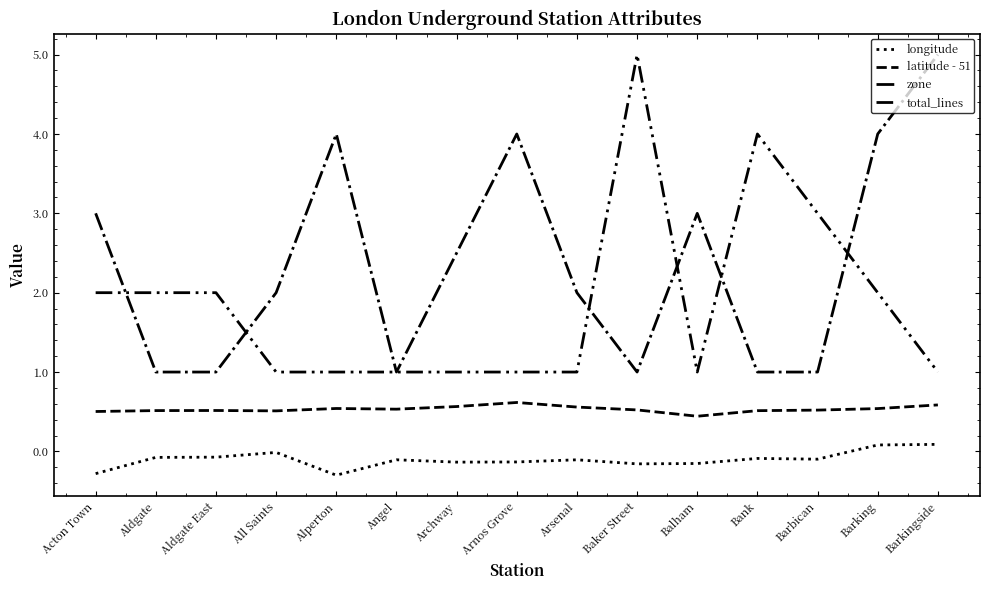

Is this an area chart (filled region under the line)?

No